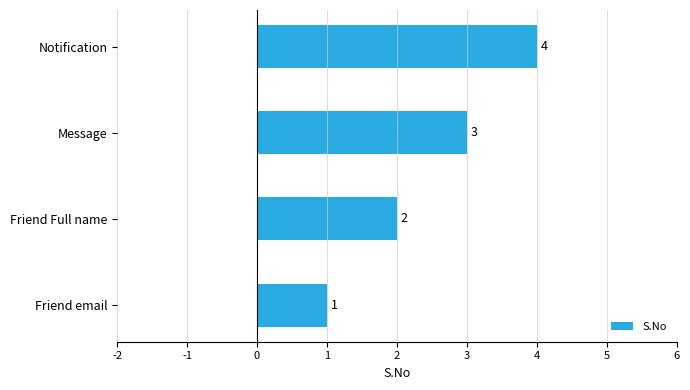

What is the maximum value shown in the chart?

4